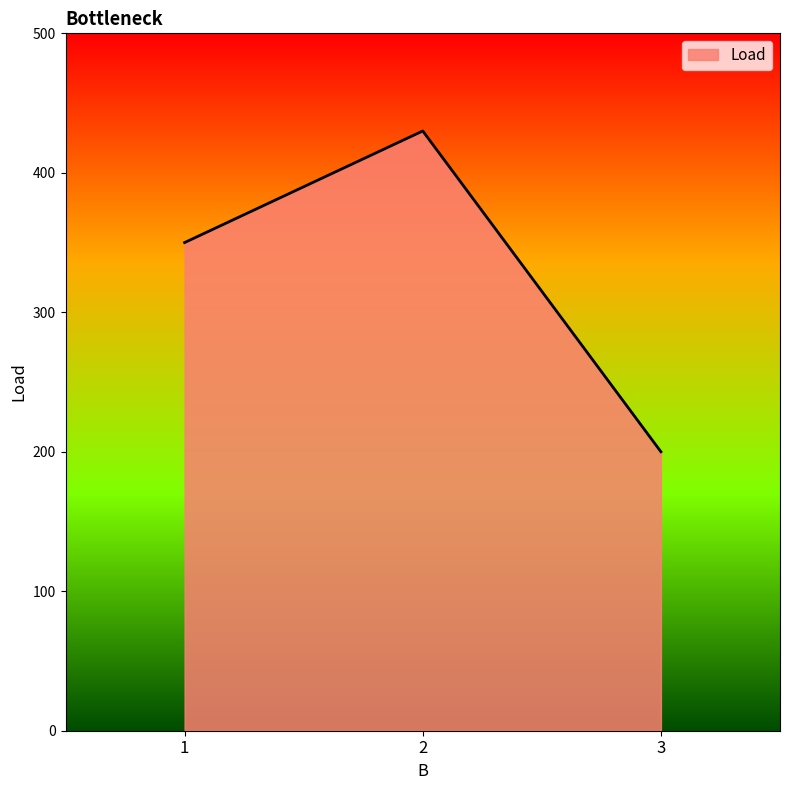

Count the values in the range 200 to 430.

3